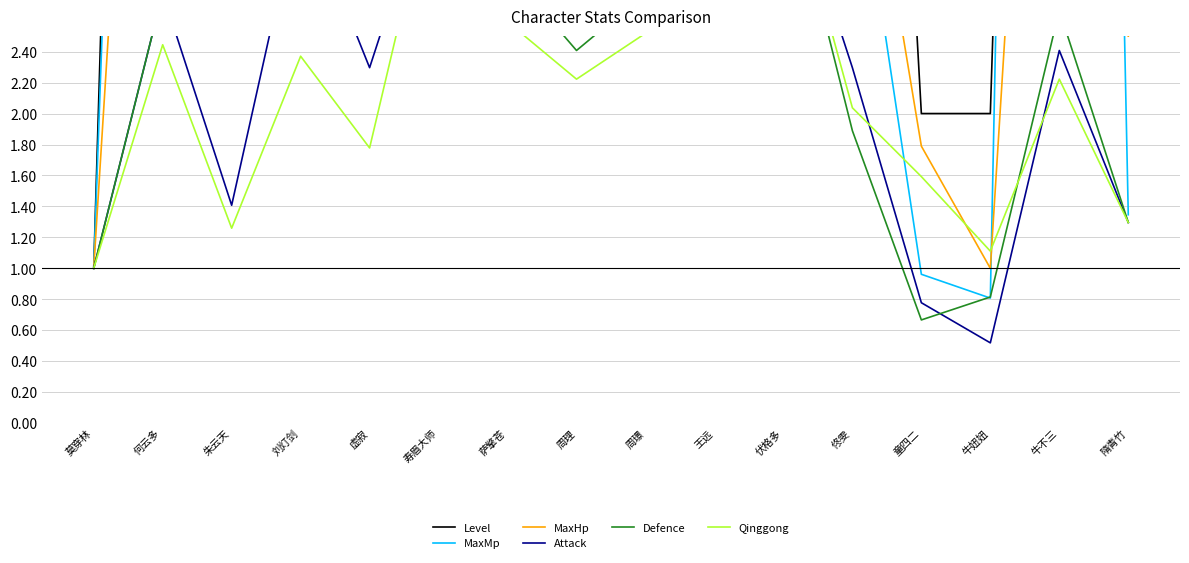

True or false: MaxMp has more than 1 points higher than both neighbors.

True